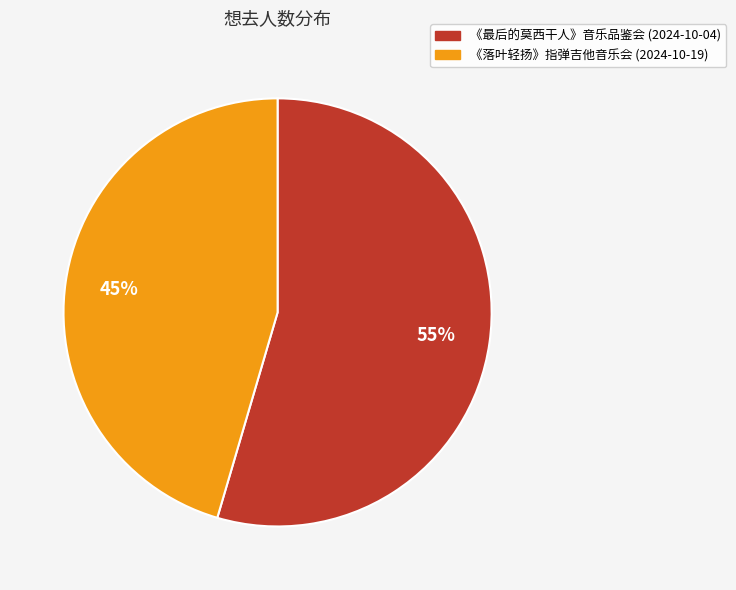

What is the smallest slice in the pie chart?

《落叶轻扬》指弹吉他音乐会 (2024-10-19)